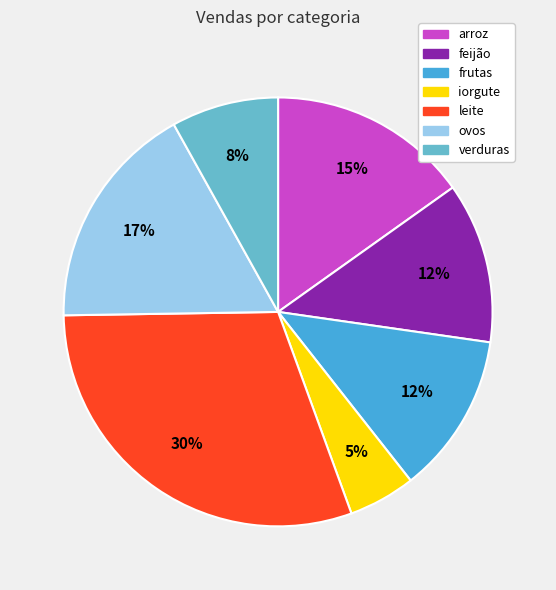

Is it true that ovos is 17% of the pie?

True